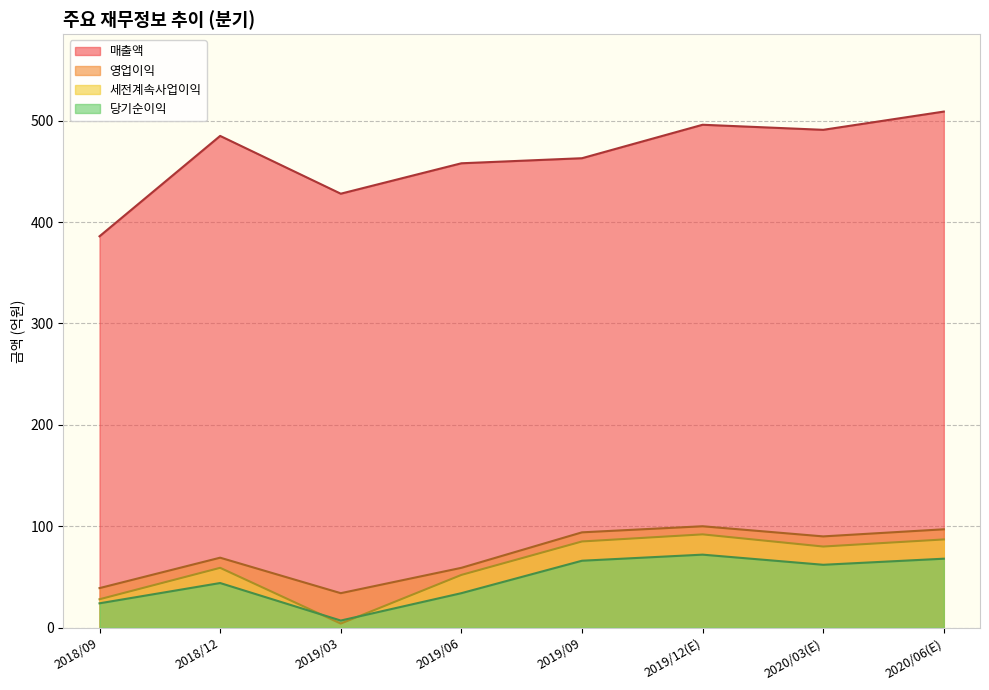

Reading right to left, what are all the values shown in this chart?

매출액: 509	491	496	463	458	428	485	386
영업이익: 97	90	100	94	59	34	69	39
세전계속사업이익: 87	80	92	85	52	4	59	28
당기순이익: 68	62	72	66	34	7	44	24